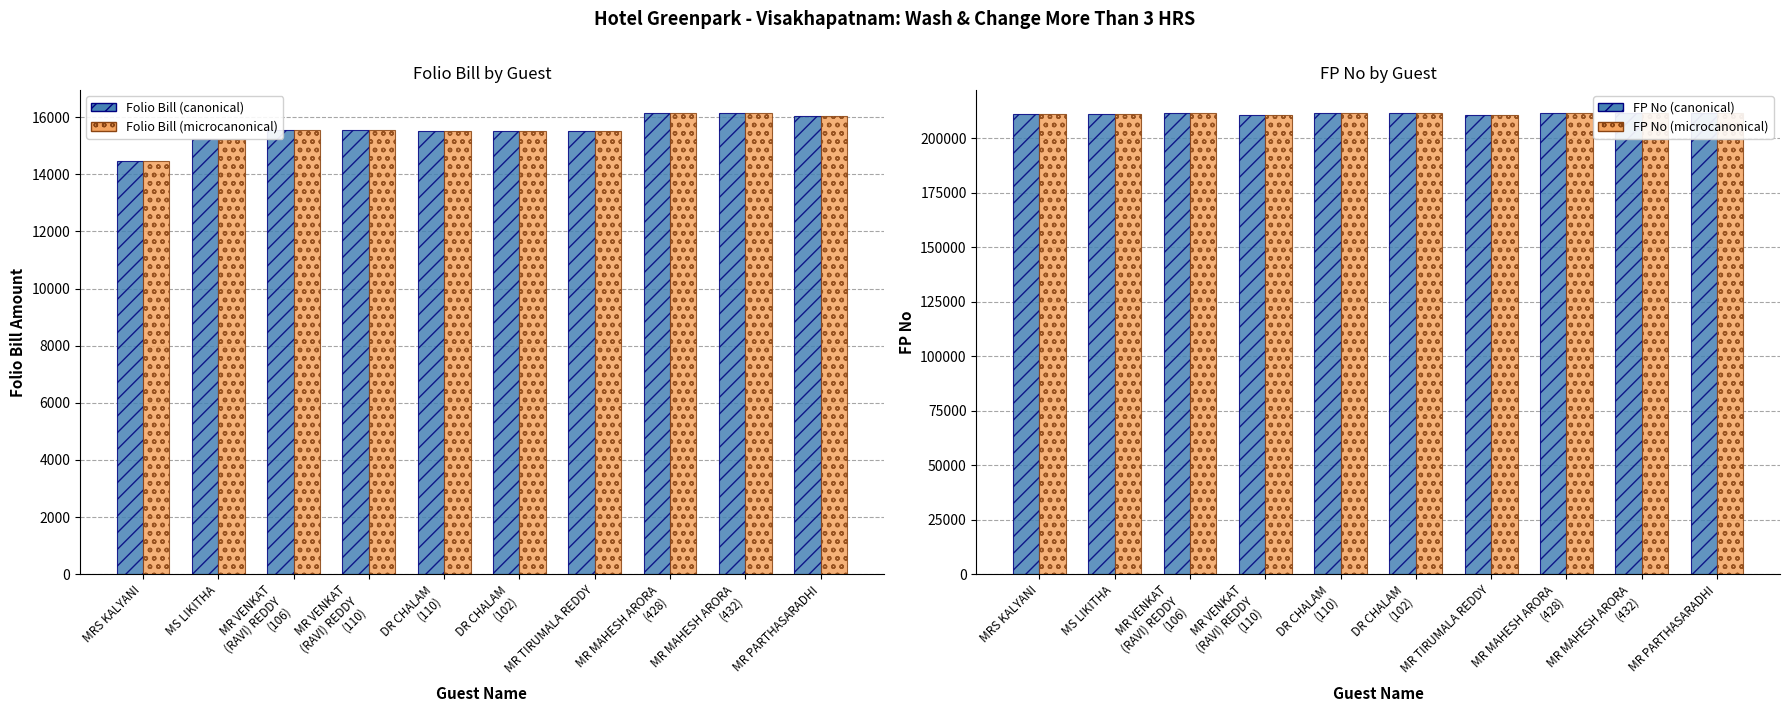

Reading left to right, transcribe all the data shown in this chart.

Folio Bill: 14460	15246	15537	15538	15514	15523	15535	16143	16144	16047
Folio Bill (microcanonical): 14460	15246	15537	15538	15514	15523	15535	16143	16144	16047
FP No: 211070	211052	211403	210598	211406	211437	210644	211424	211426	211453
FP No (microcanonical): 211070	211052	211403	210598	211406	211437	210644	211424	211426	211453